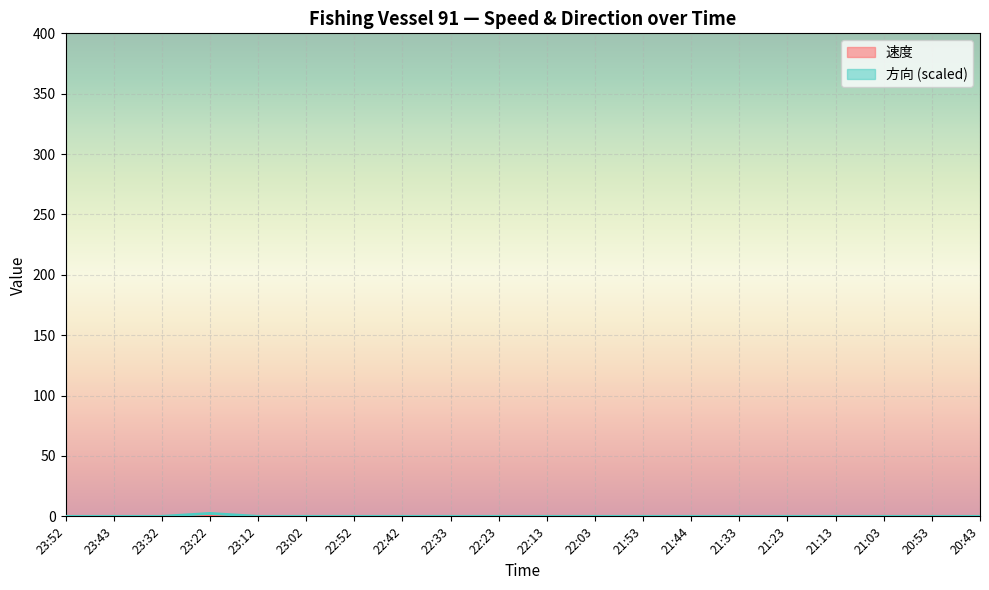

Is the value of 方向 at 23:52 greater than the value of 速度 at 22:33?

No